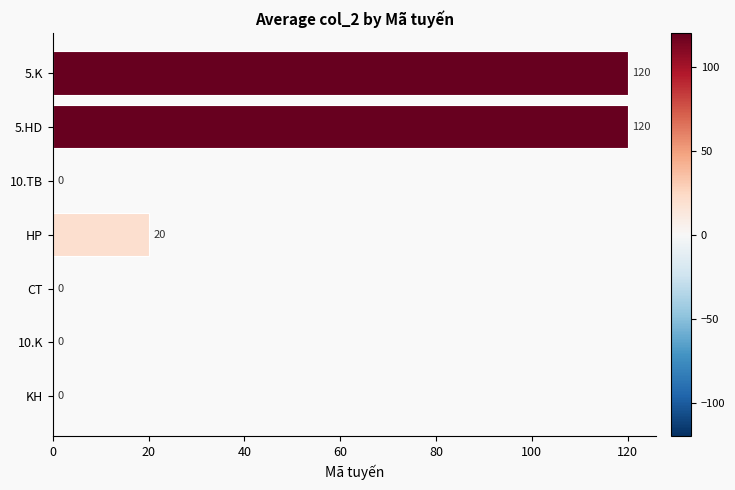

What is the sum of all values?

260